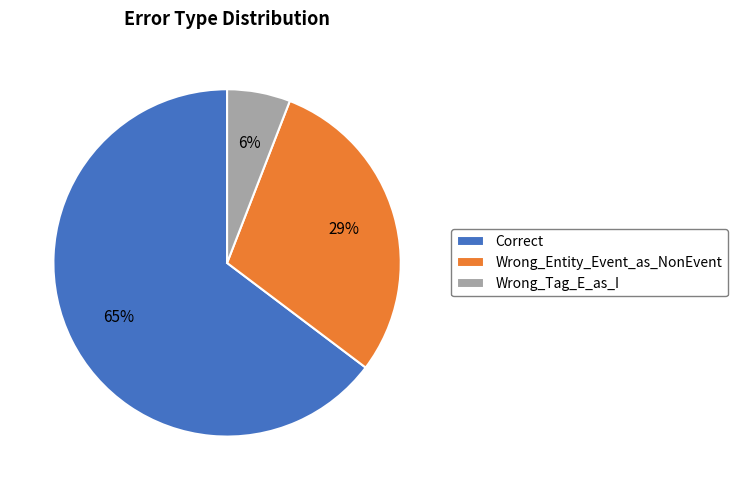

Between Wrong_Tag_E_as_I and Correct, which is larger?

Correct